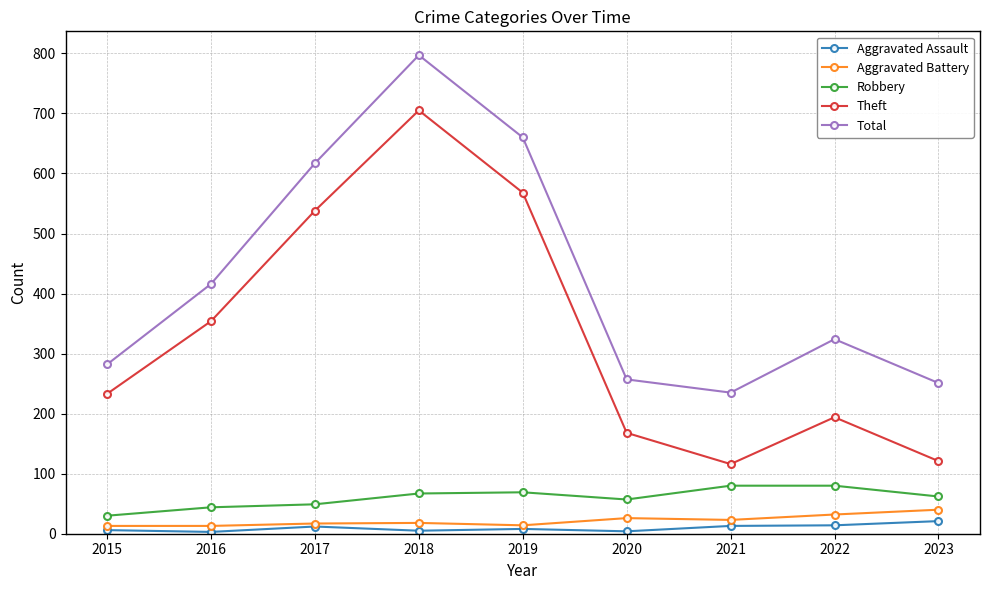

What is the total value across all series at 2015?

564